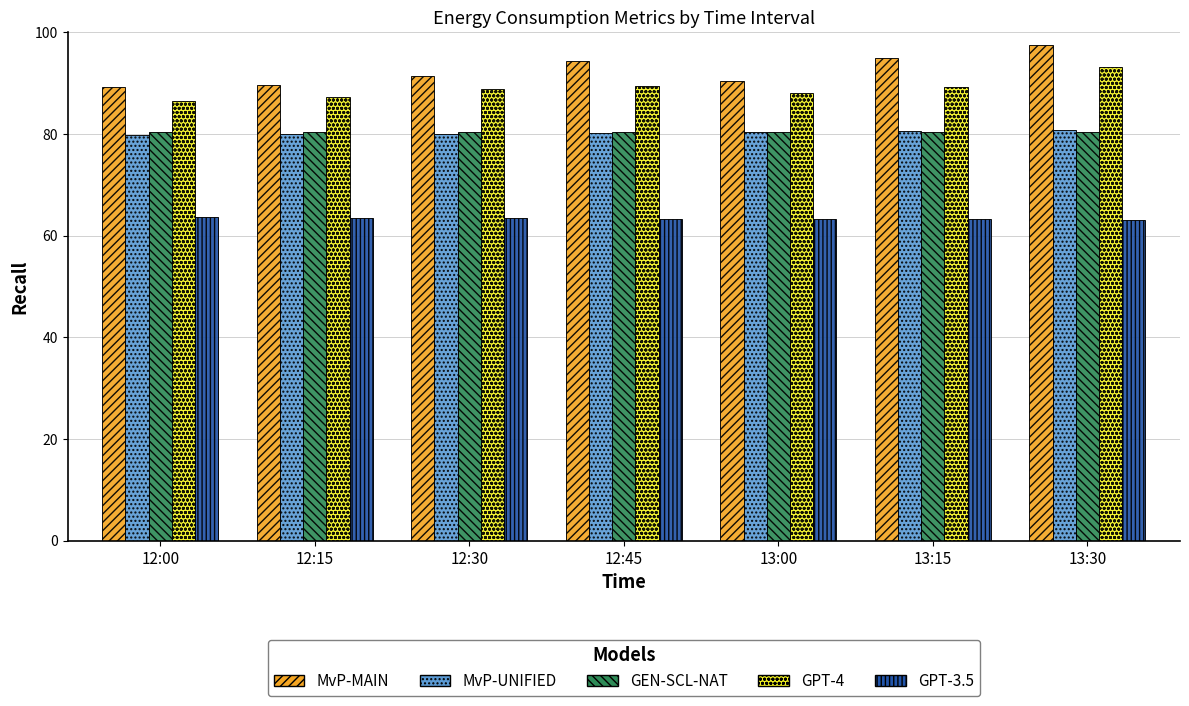

How many GEN-SCL-NAT values are between 80 and 81?

7